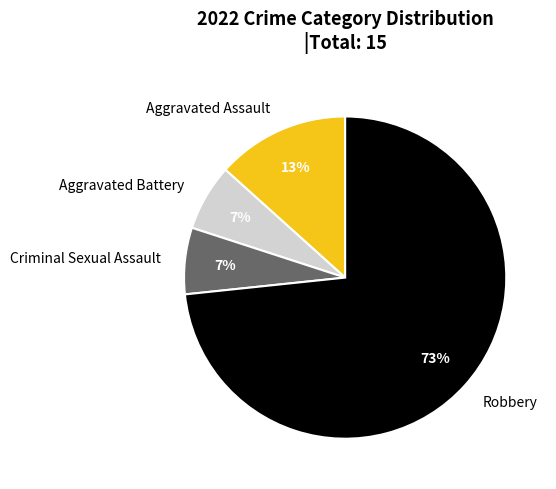

The Aggravated Assault slice represents 13% of the pie. True or false?

True